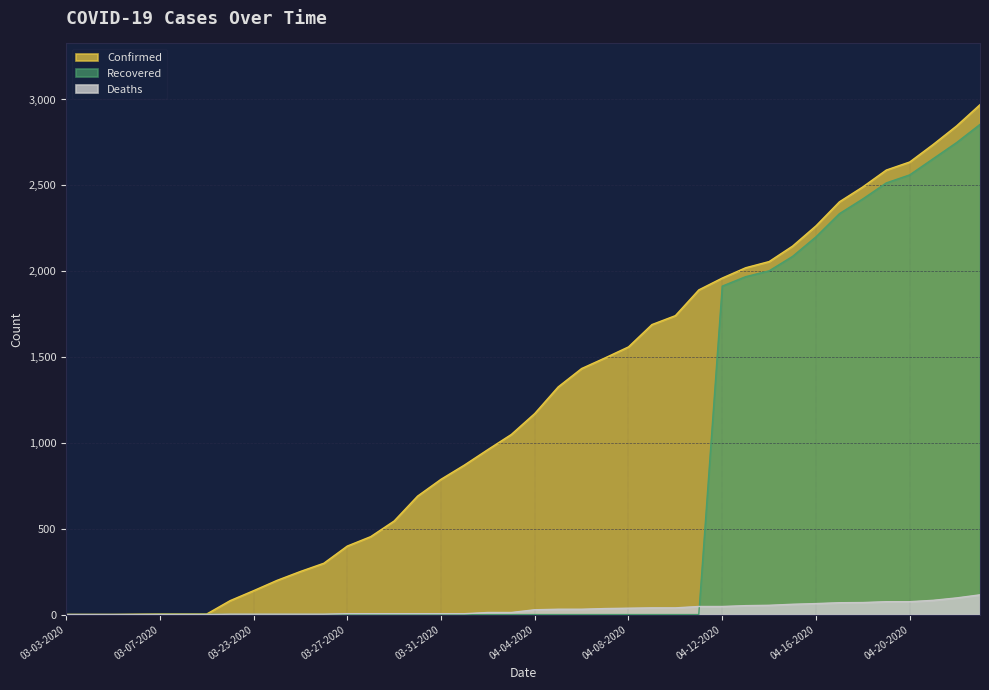

Is it true that Recovered equals 0 at 04-09-2020?

True